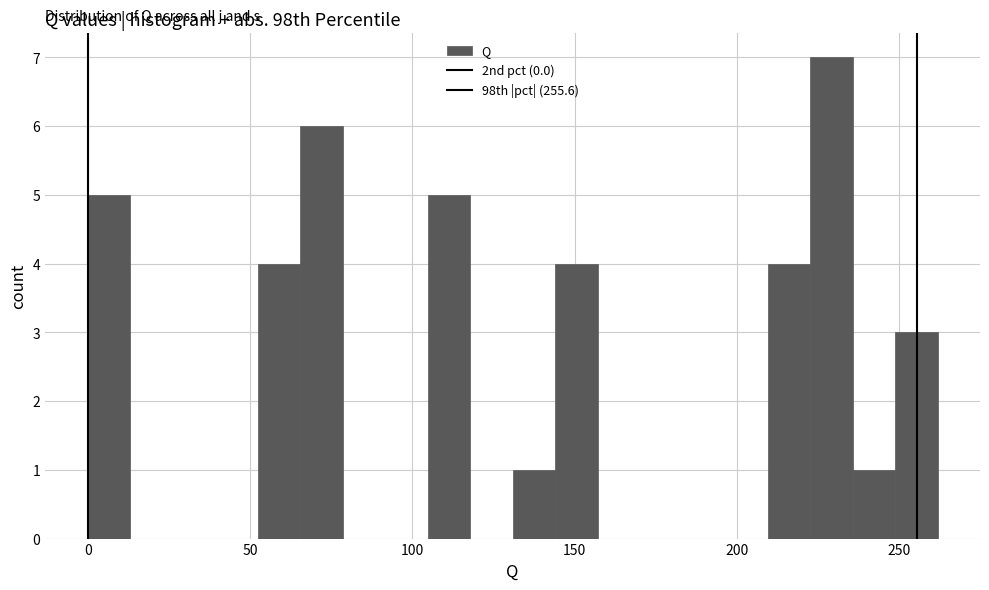

Around what value on the x-axis is the tallest bar? Give the approximate position of its centre, as read against the axis.

230